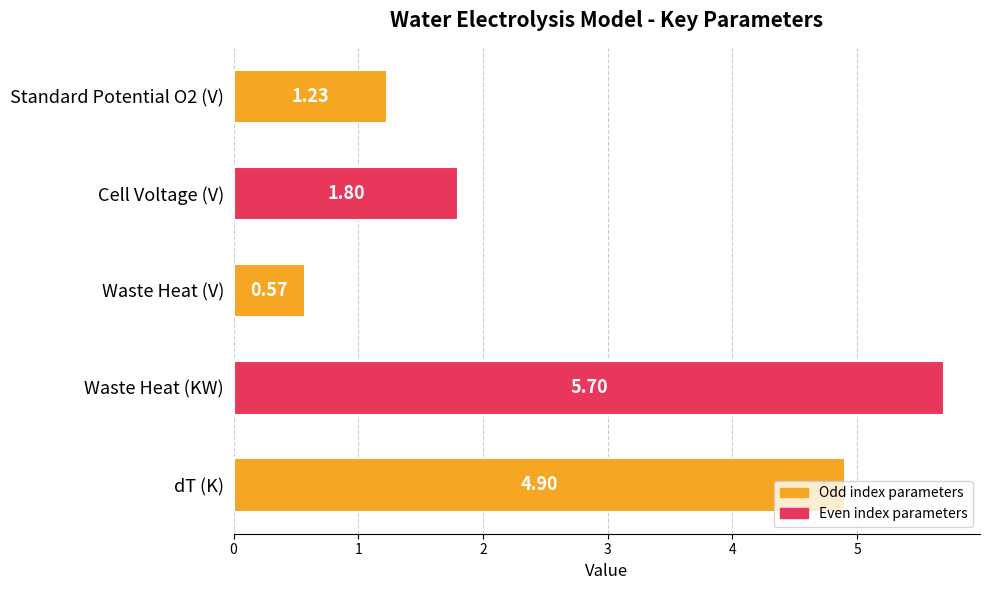

How many bars are there in total?

5